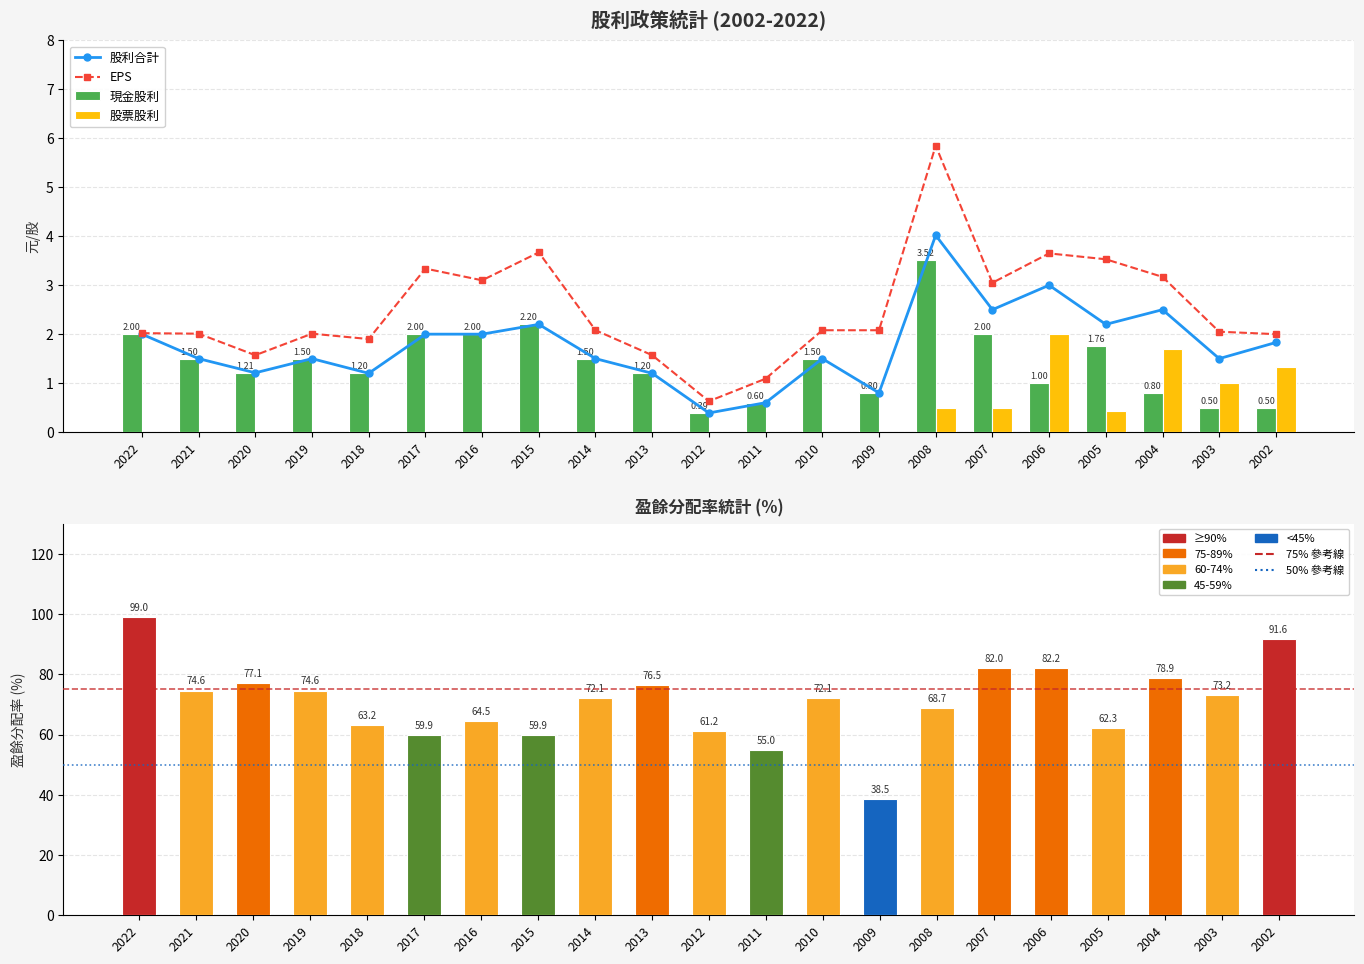

Which has a higher value, 2010 or 2006?

2010